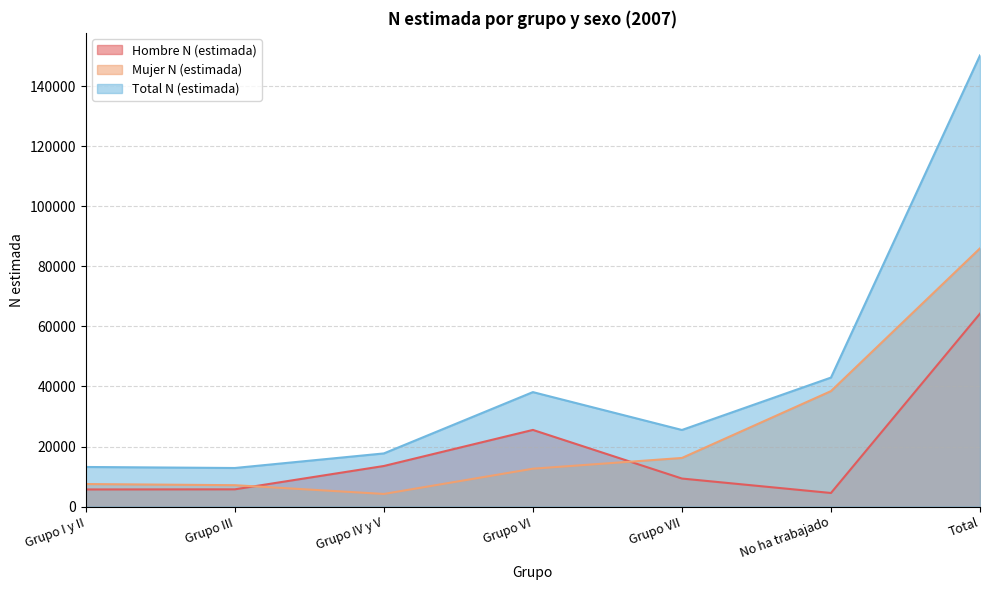

What is the maximum value for Mujer N (estimada)?

86034